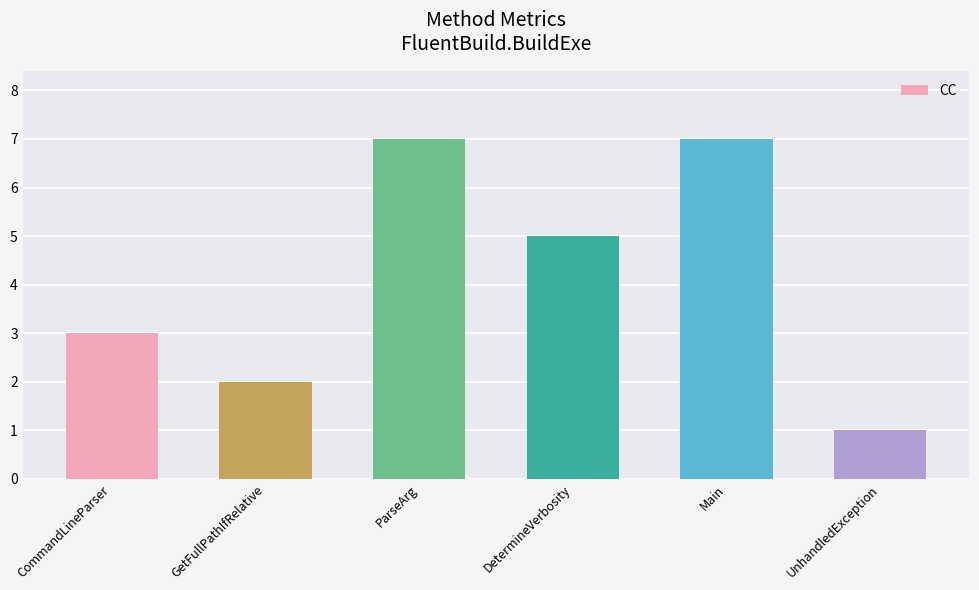

What is the label of the 1st bar from the left?

CommandLineParser